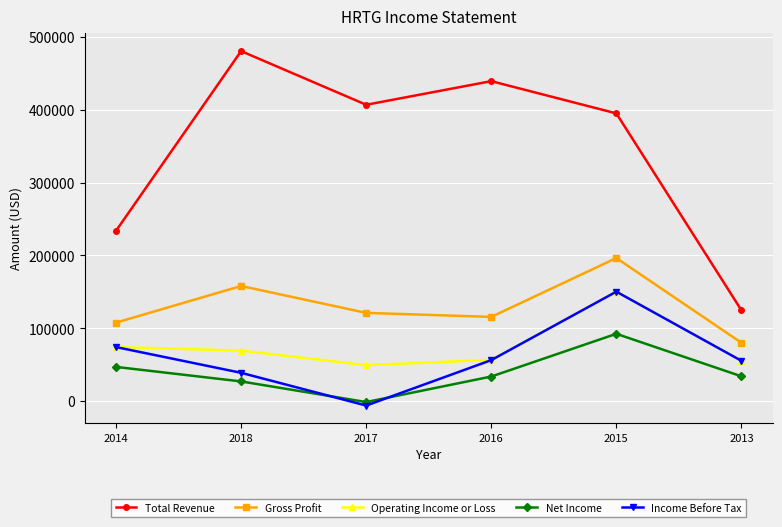

At which category is the sum across all series the highest?

2015